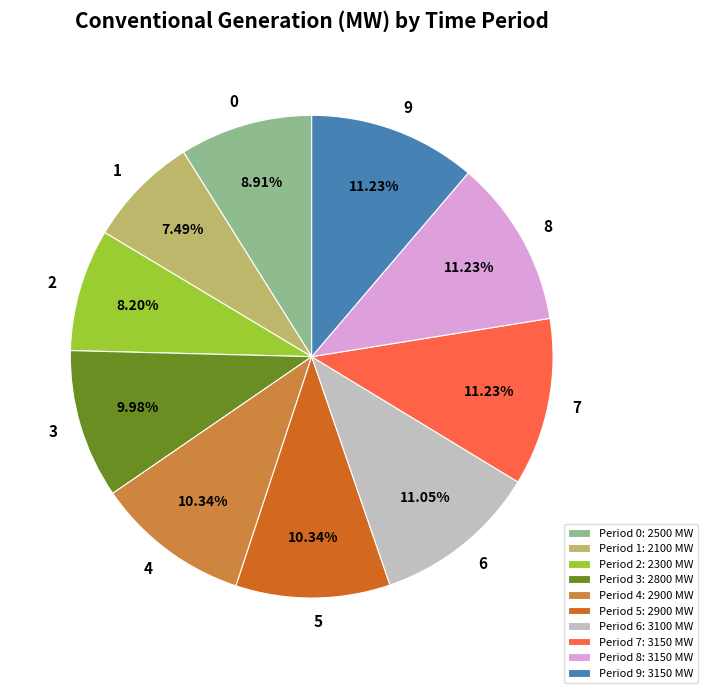

Which category has the smallest portion of the pie?

Period 1: 2100 MW